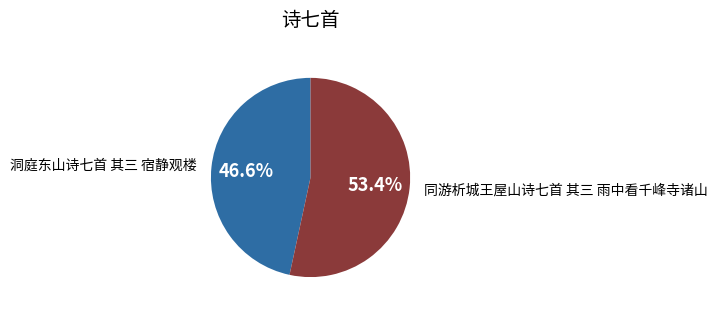

Between 洞庭东山诗七首 其三 宿静观楼 and 同游析城王屋山诗七首 其三 雨中看千峰寺诸山, which is larger?

同游析城王屋山诗七首 其三 雨中看千峰寺诸山